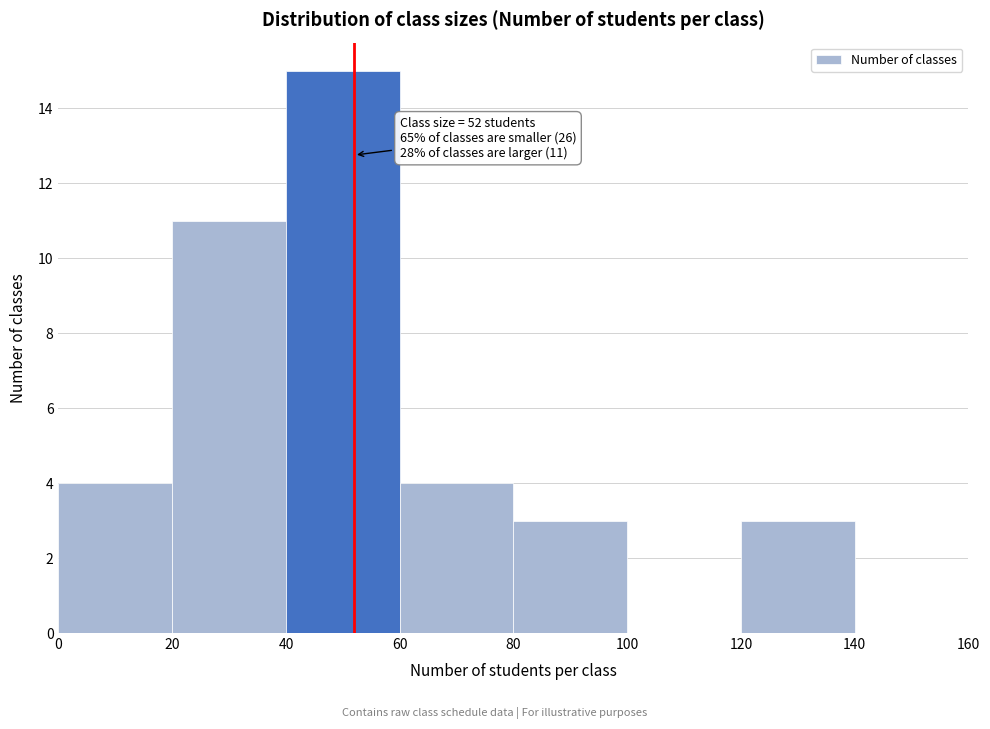

Which range on the x-axis has the tallest bar?

40 to 60